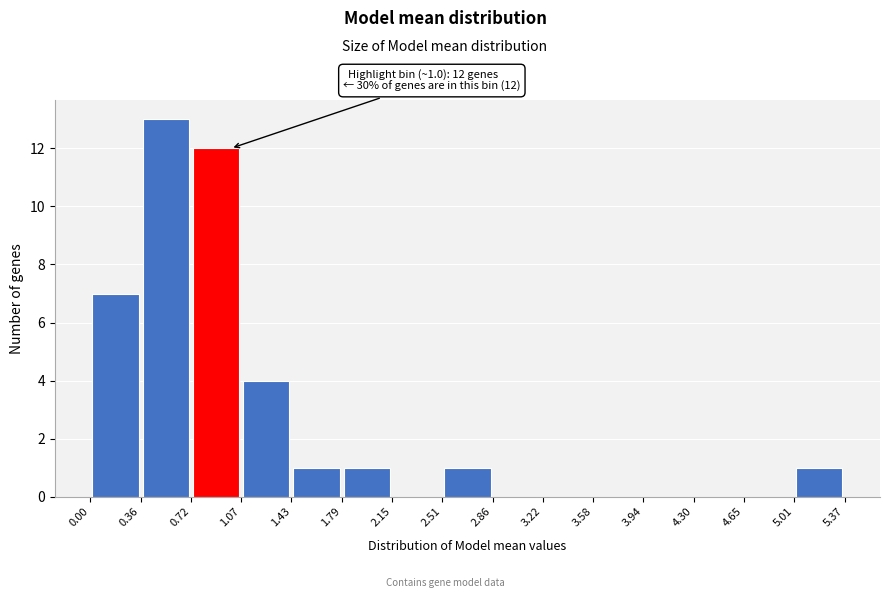

Over which range of the x-axis is the bar tallest?

0.36 to 0.72